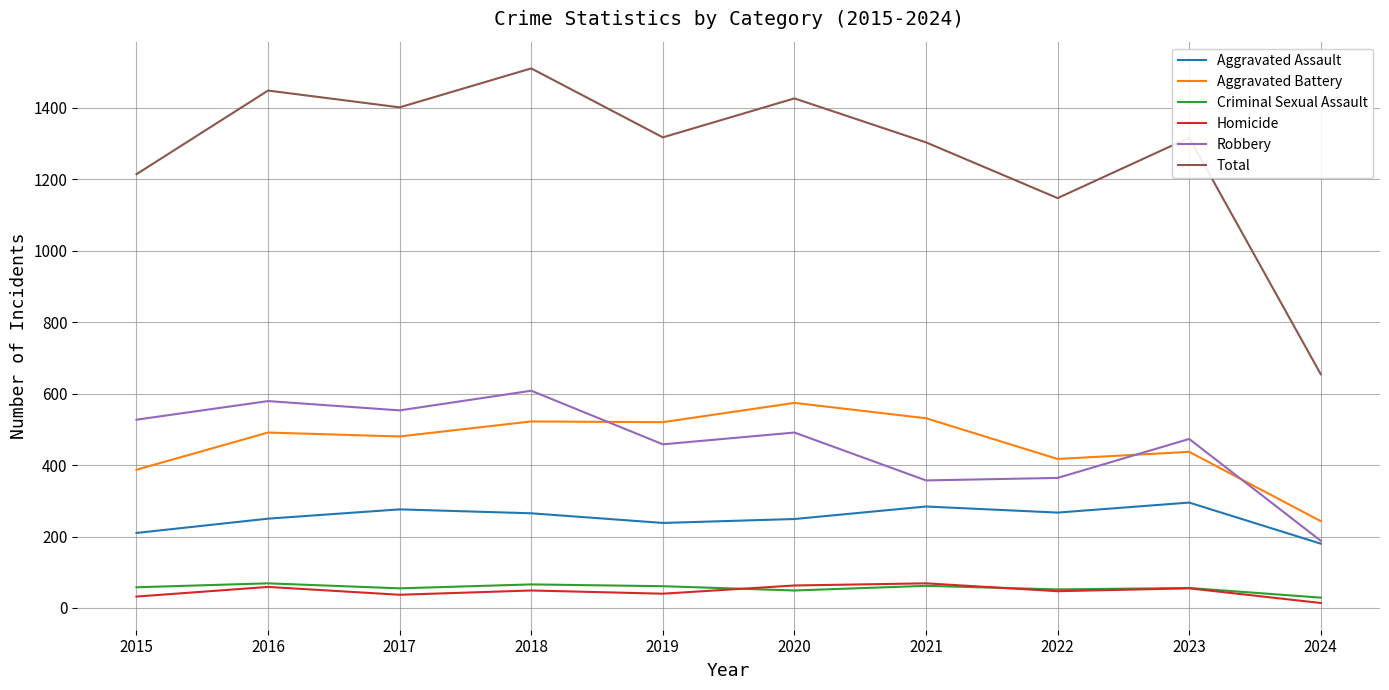

The value of Homicide at 2018 is 49. True or false?

True